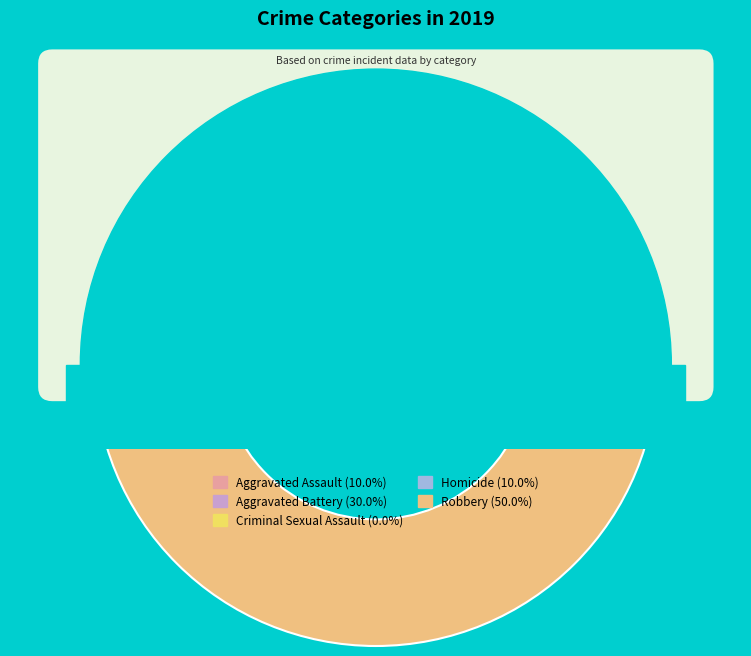

How many segments does this pie chart have?

5